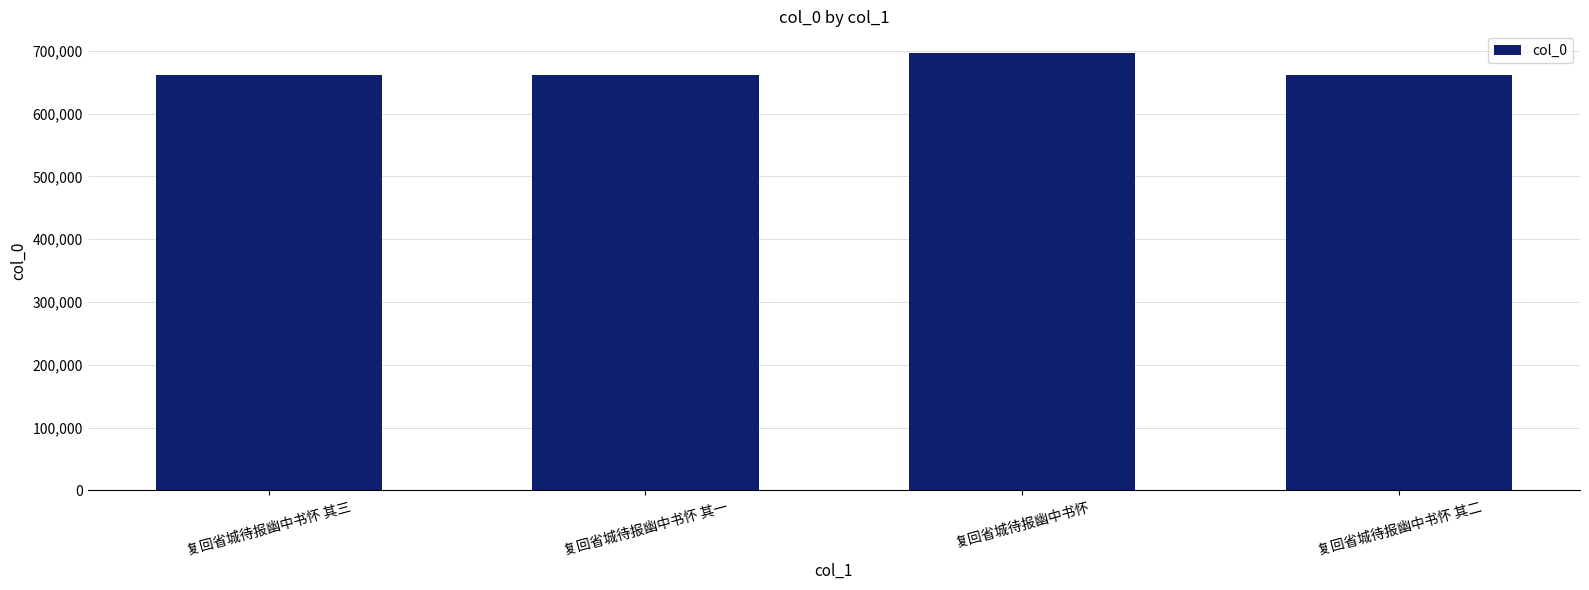

What is the difference between the maximum and second lowest values?

34600